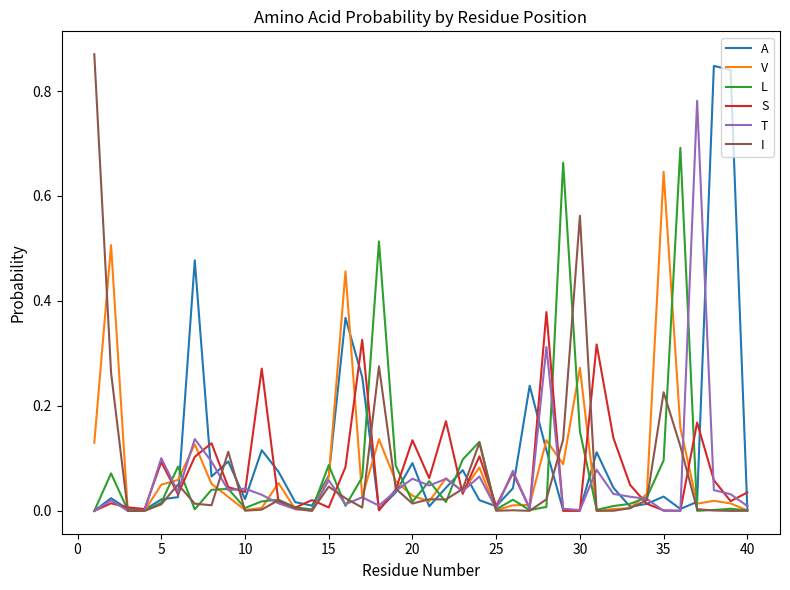

What are all the series names shown in the legend?

A, V, L, S, T, I